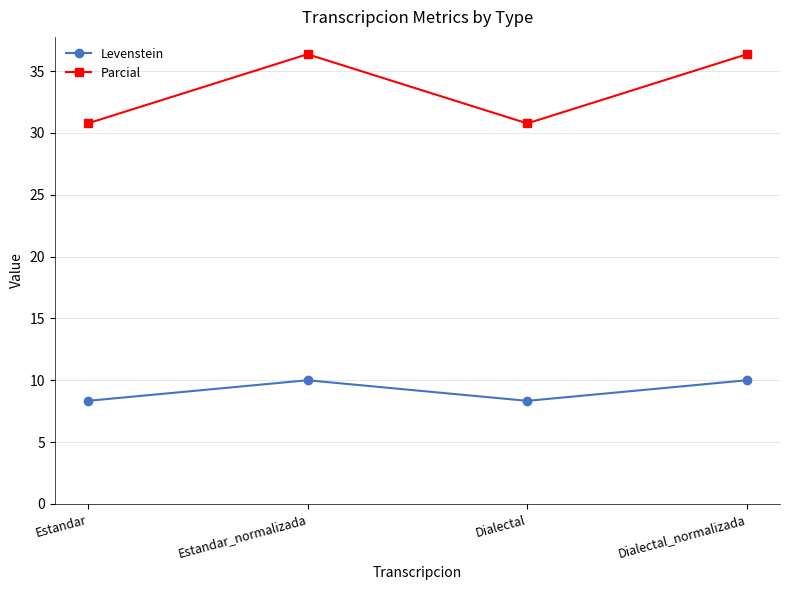

How many lines are shown in the chart?

2